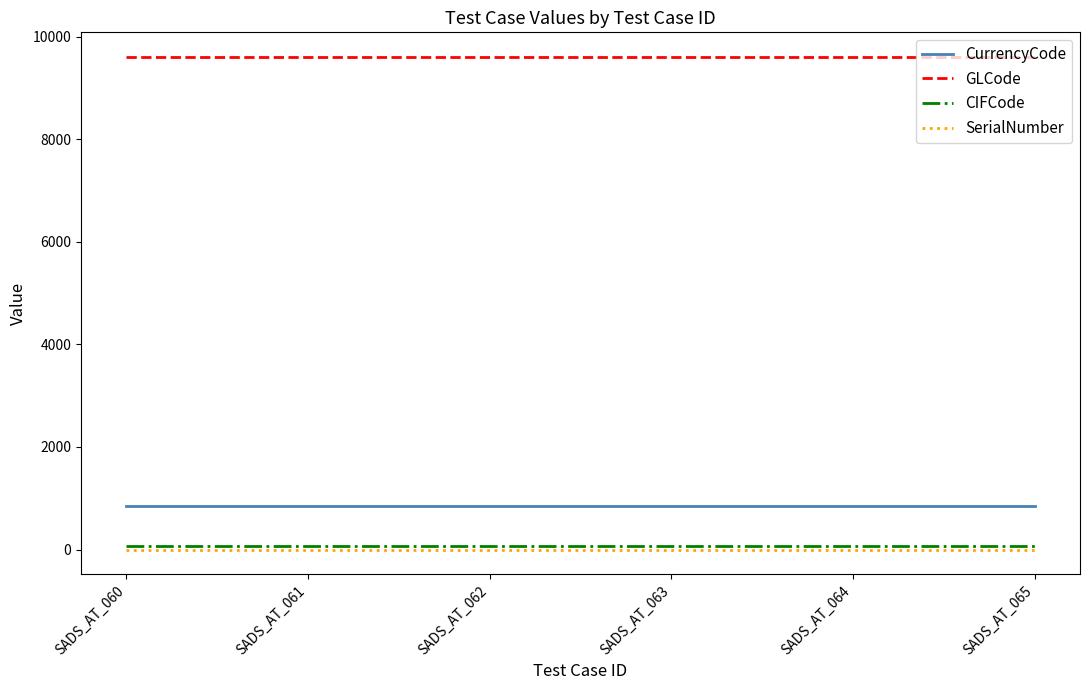

True or false: GLCode and CurrencyCode intersect in this chart.

False